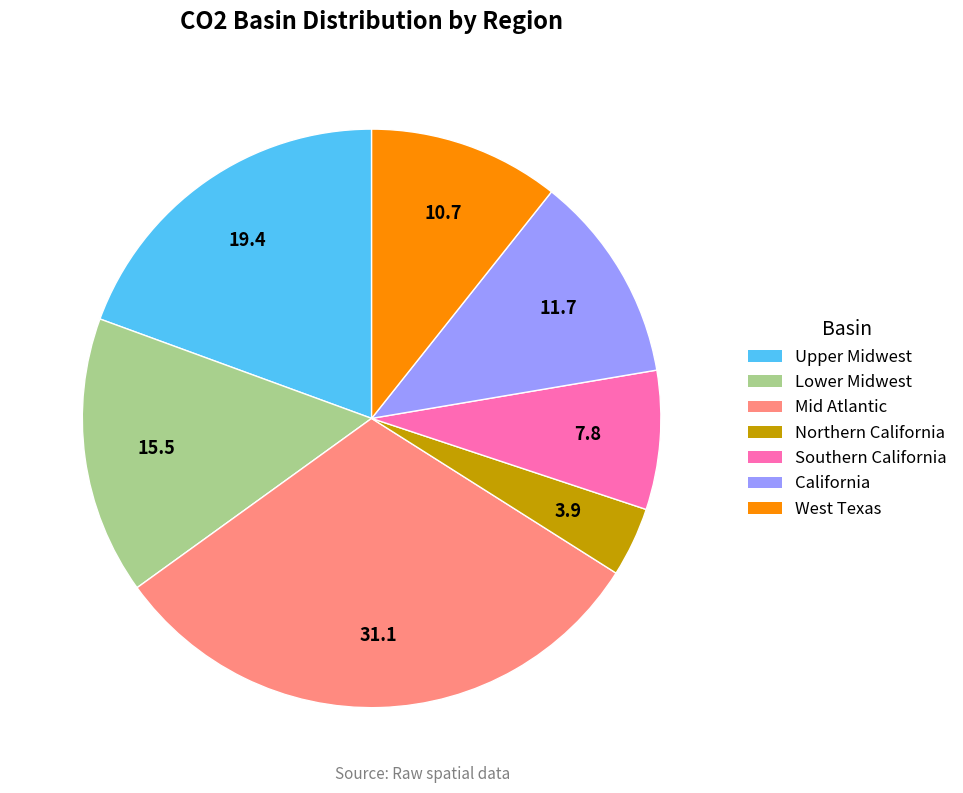

Does any single category account for the majority?

No